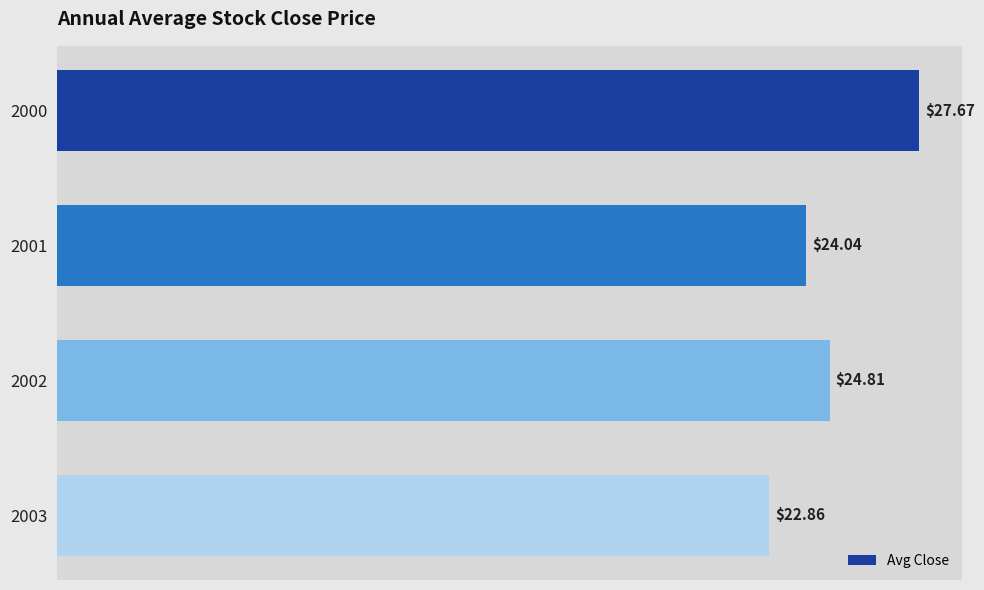

What is the difference between the maximum and minimum values?

4.8